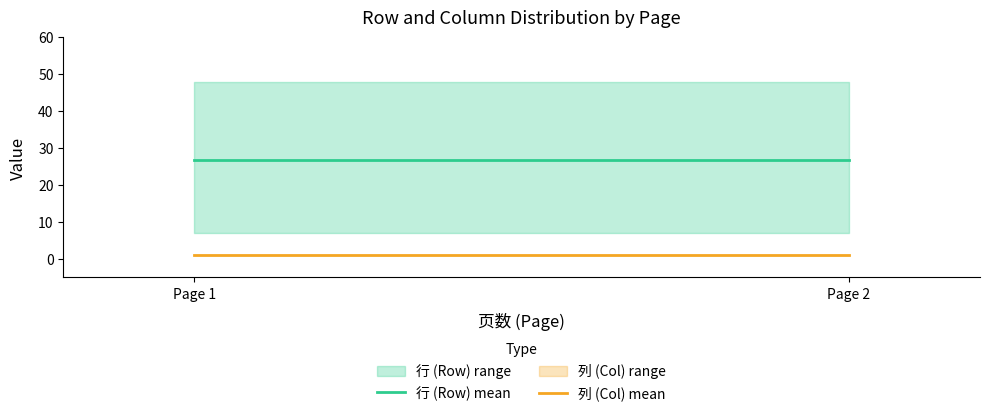

At which category is the sum across all series the highest?

Page 1